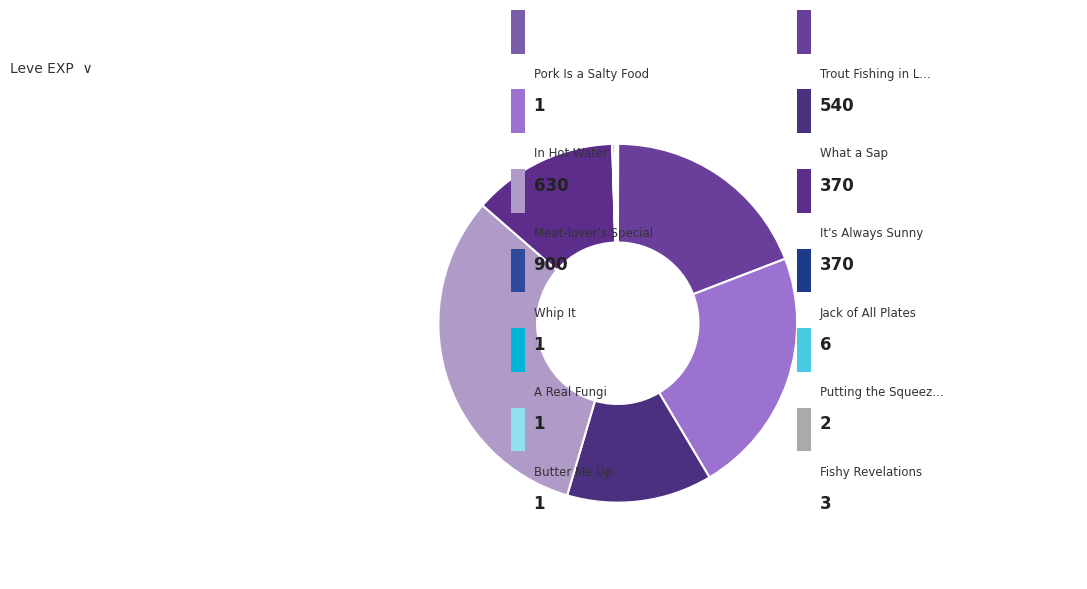

Is there a majority slice in this chart?

No